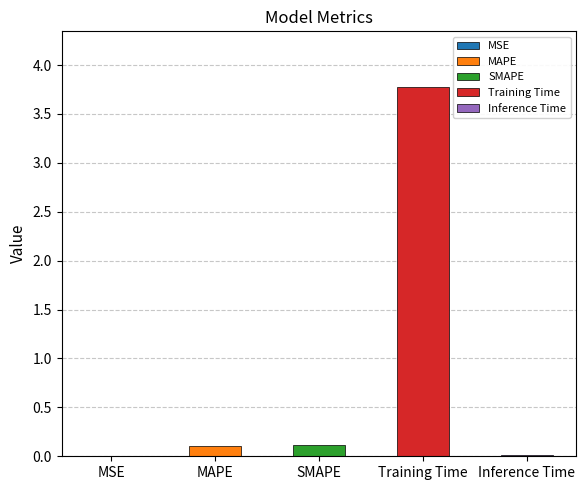

Reading left to right, extract all data points from this chart.

MSE=0.0	MAPE=0.1	SMAPE=0.1	Training Time=3.8	Inference Time=0.0